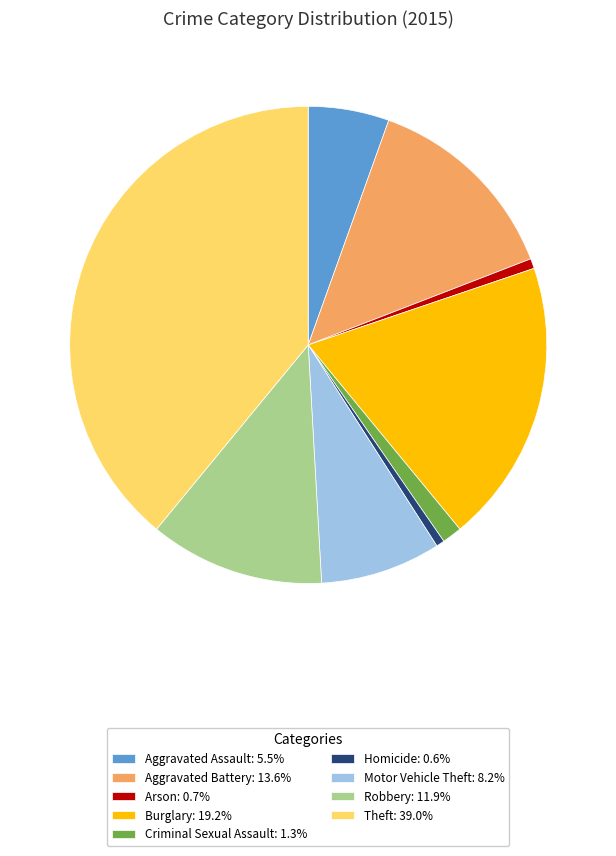

How many slices are in this pie chart?

9